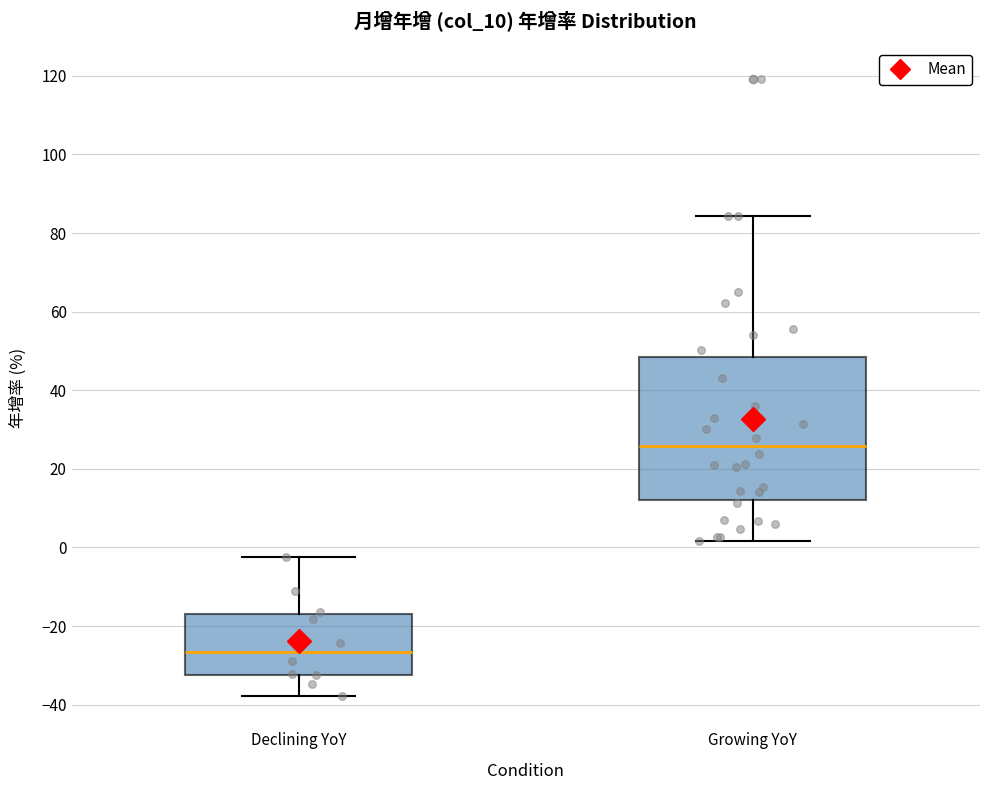

Which box is the tallest, from its lower edge to its upper edge?

Growing YoY